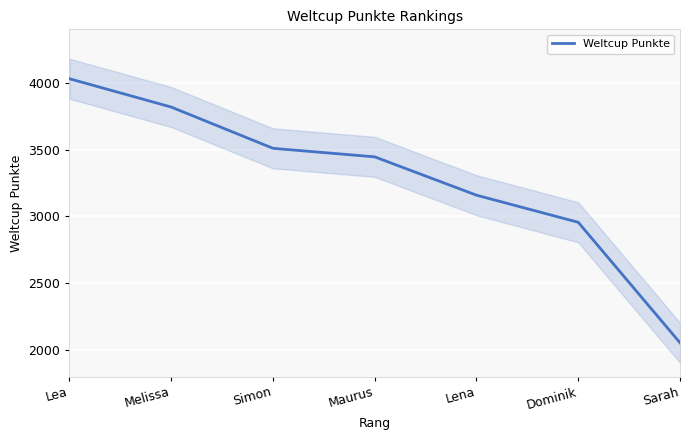

What is the greatest value displayed?

4030